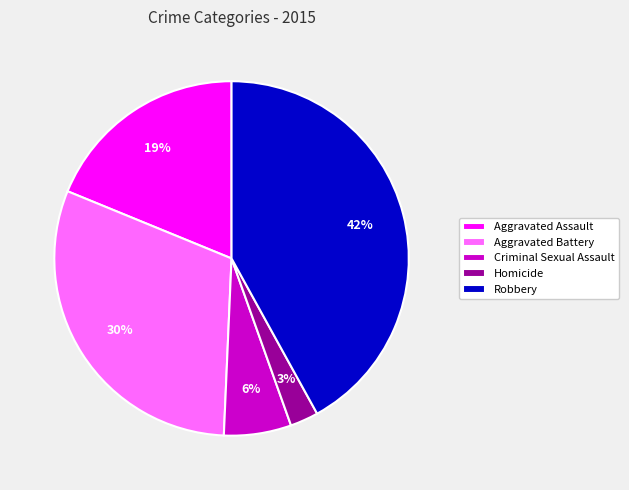

Is the sum of Aggravated Battery and Aggravated Assault greater than half?

No